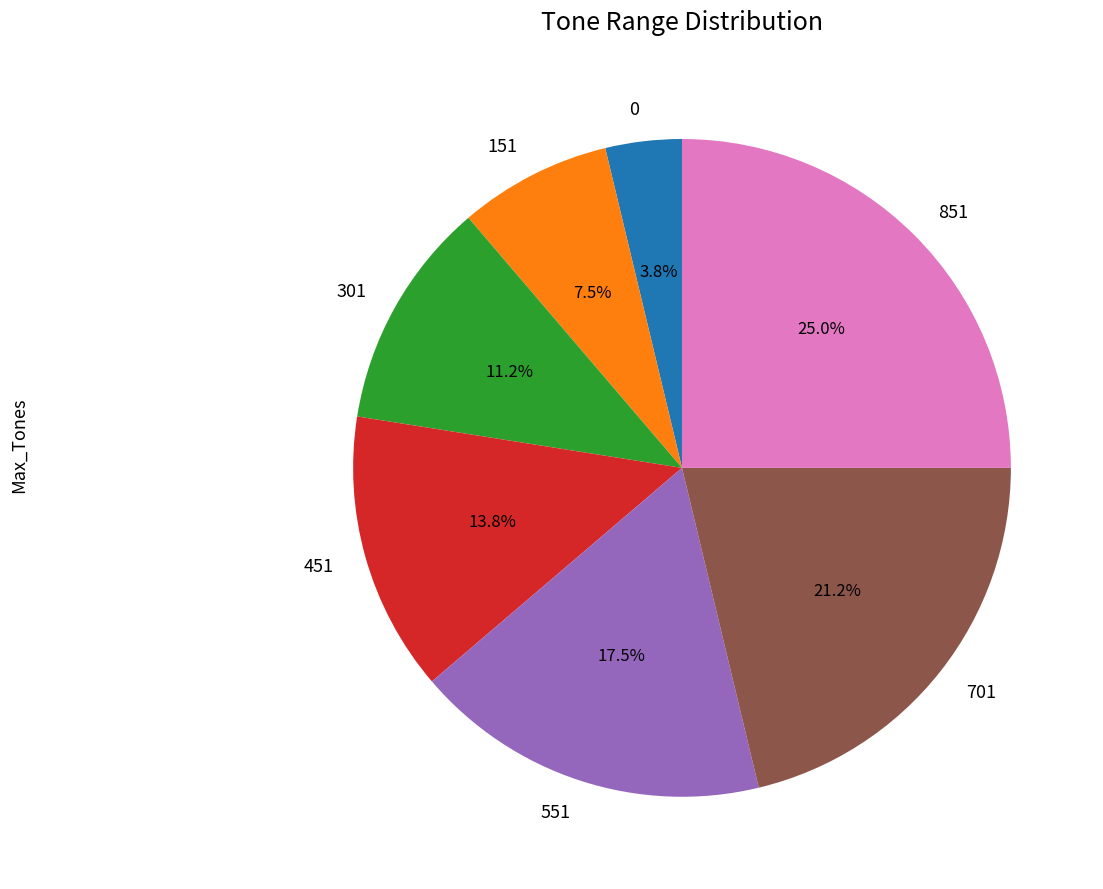

Is the sum of 701 and 0 greater than half?

No